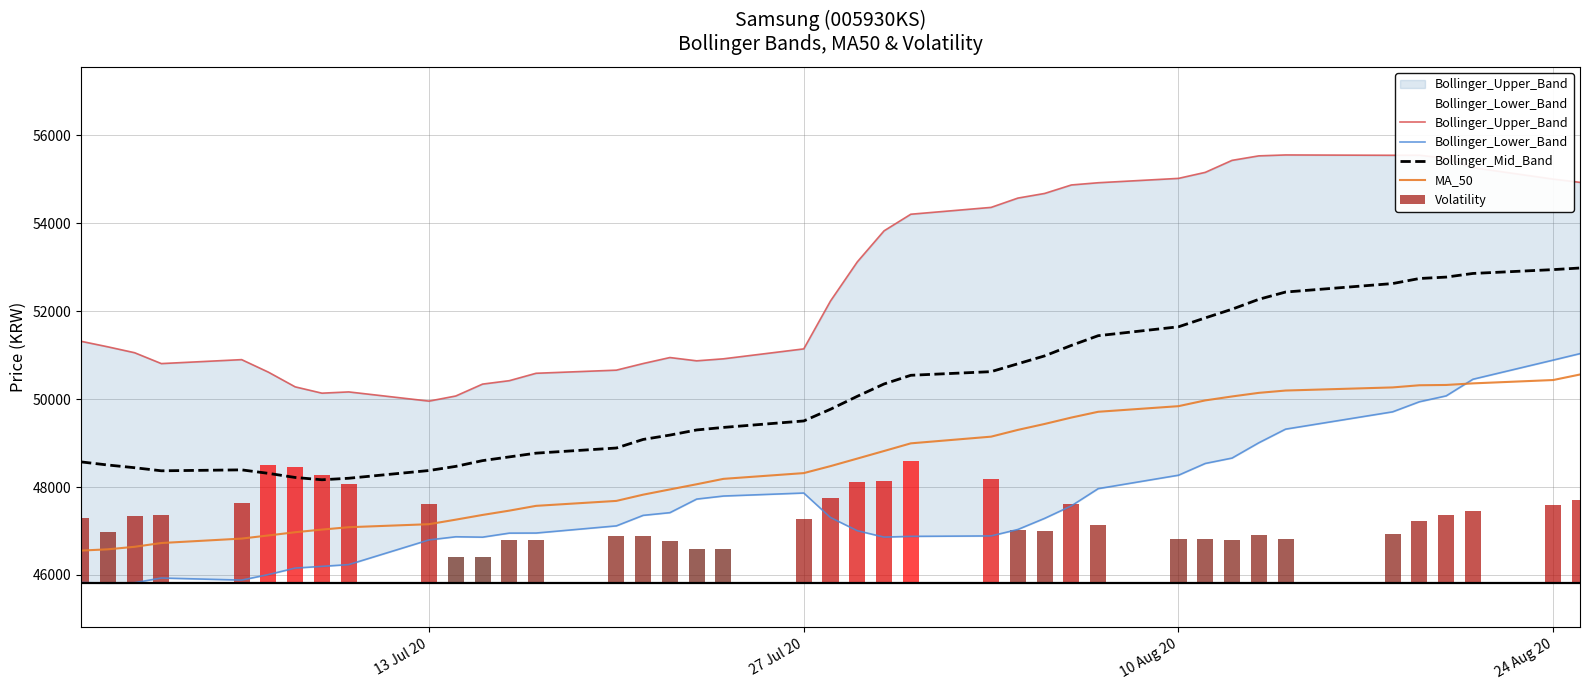

What is the average value of the Bollinger_Mid_Band series?

50158.5